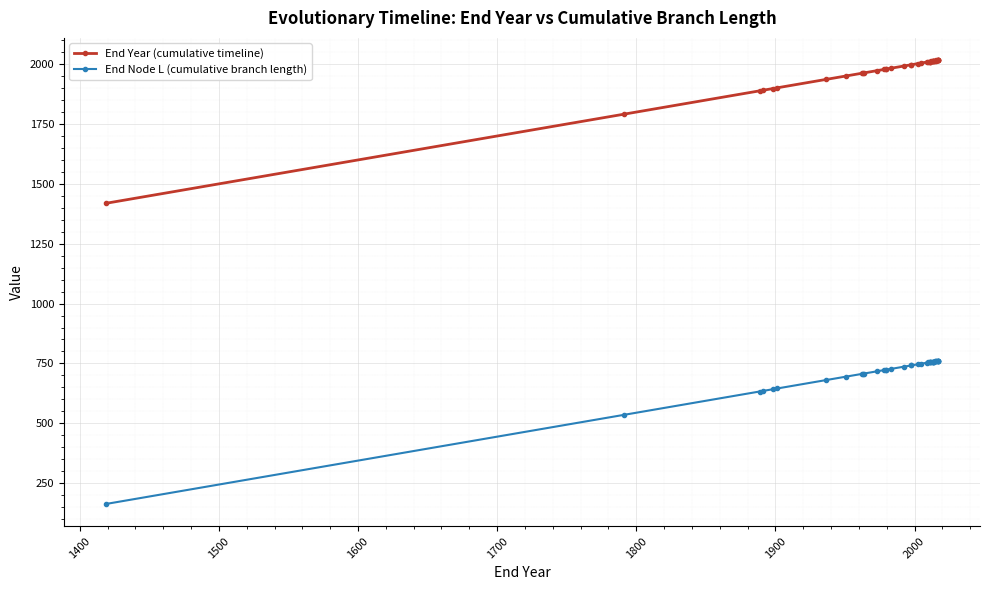

What is the smallest value displayed?

162.7